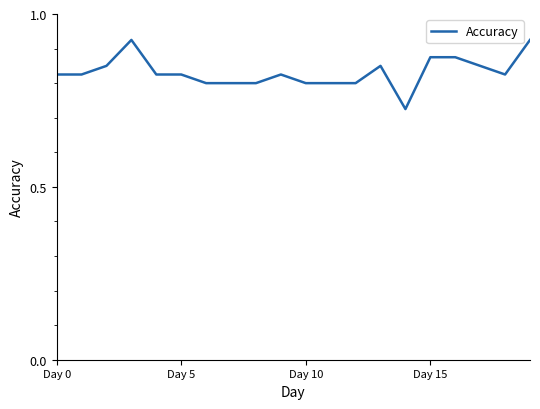

How many values are between 0 and 1?

20